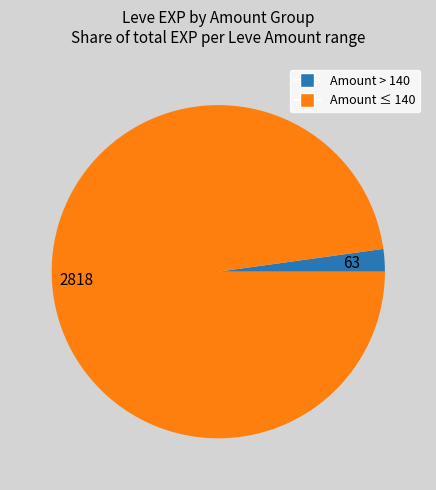

Combined, do 2818 and 63 account for over 50%?

Yes